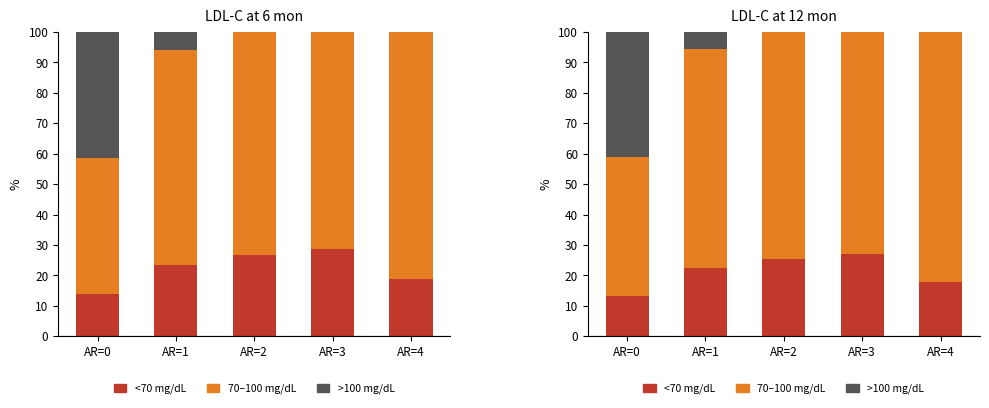

Is the value of <70 mg/dL at AR=2 greater than the value of 70-100 mg/dL at AR=0?

No